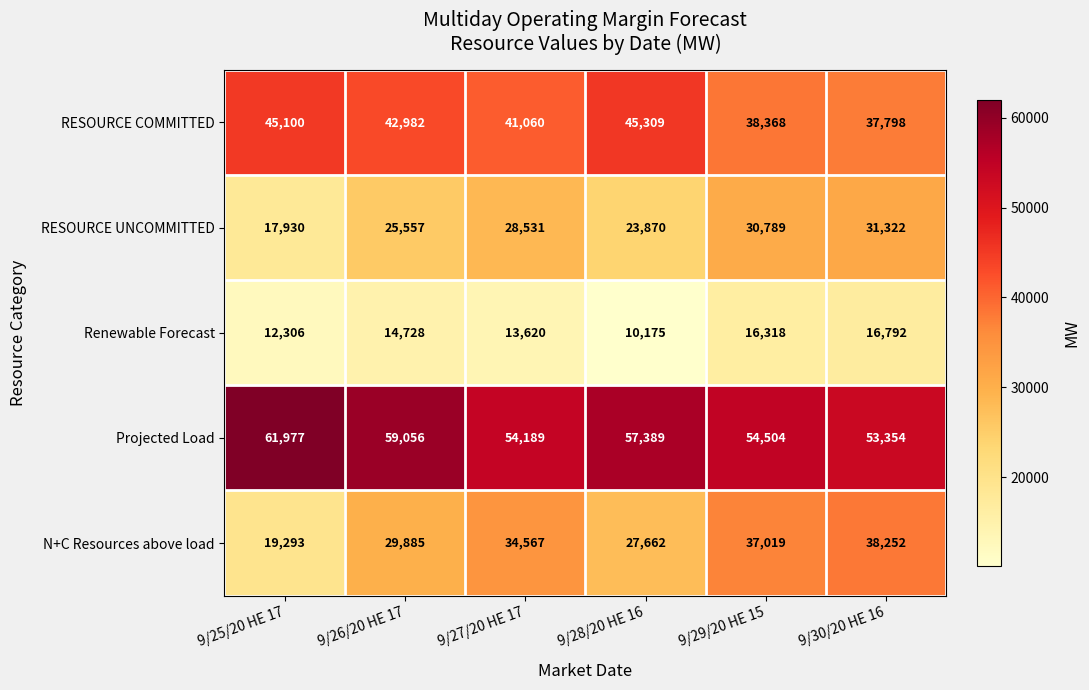

Which series has the largest range (max minus min)?

N+C Resources above load